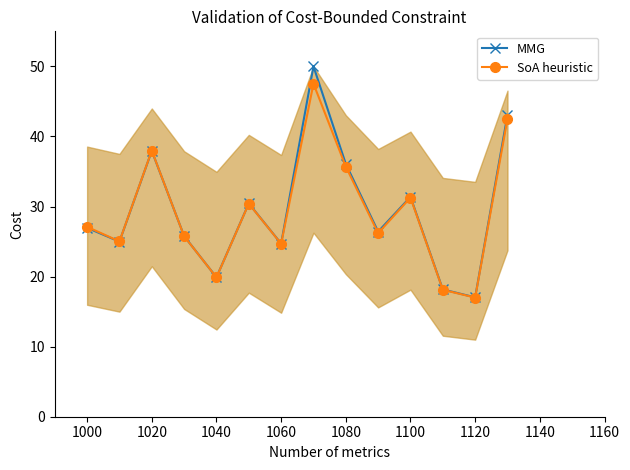

Which category has the lowest value in the MMG series?

1120